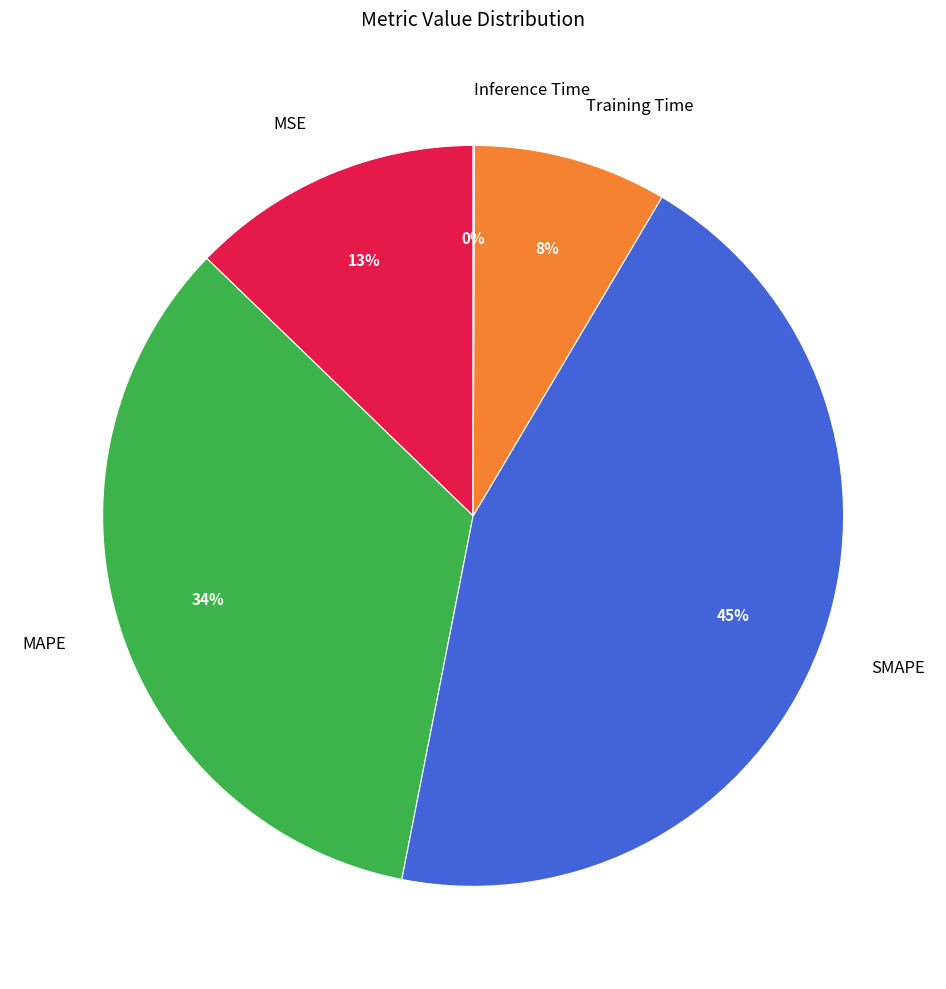

To the nearest percent, what percentage of the pie is Training Time?

8%